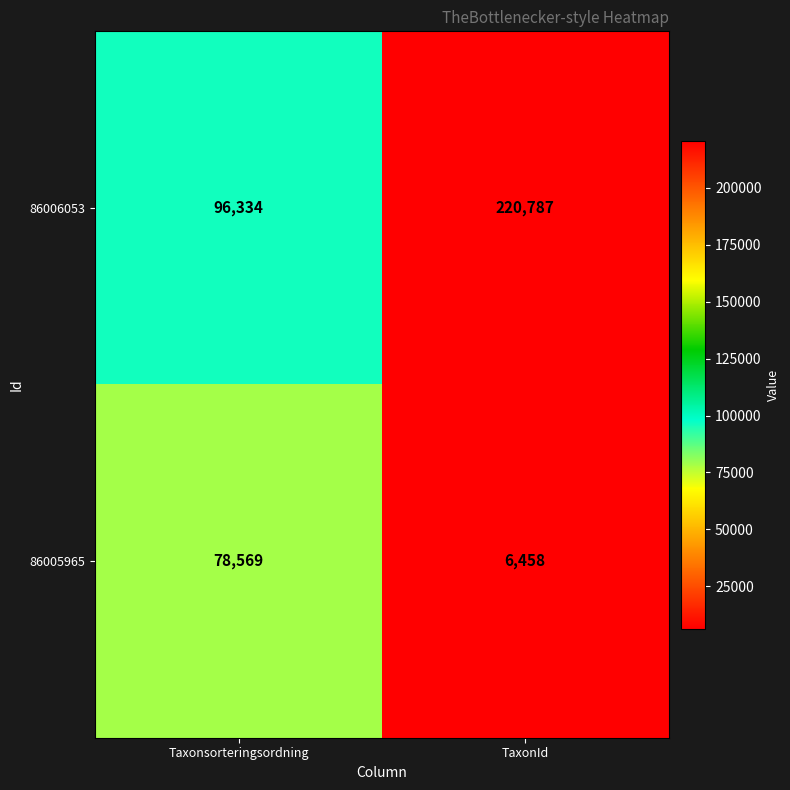

Is it true that 86006053 equals 55626 at TaxonId?

False